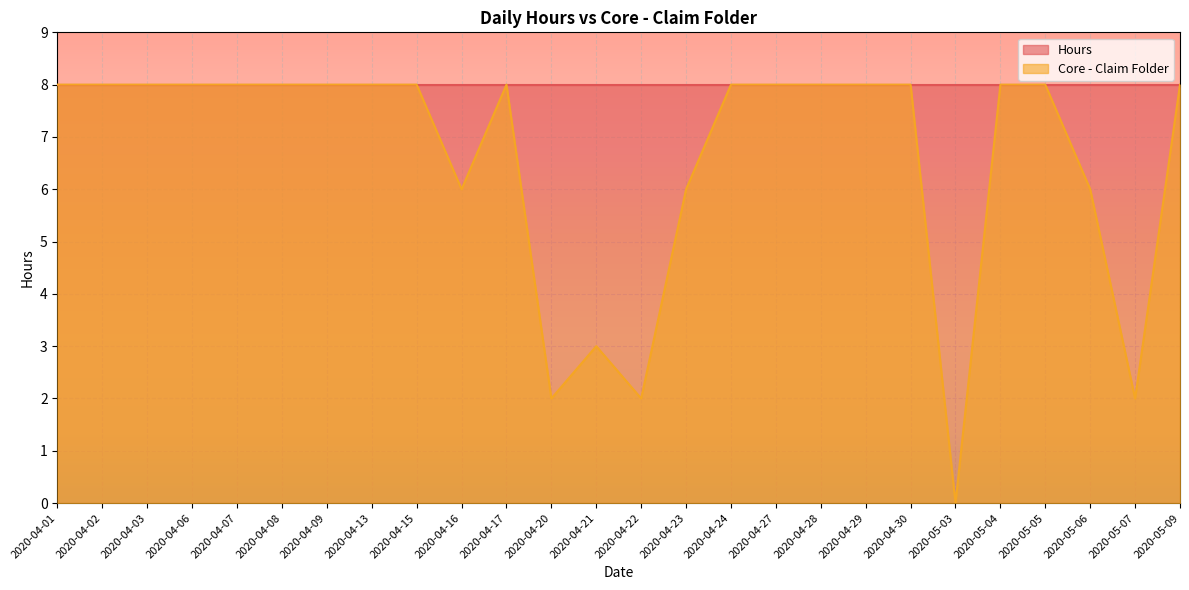

The chart shows a value of 2 at 2020-04-16. True or false?

False